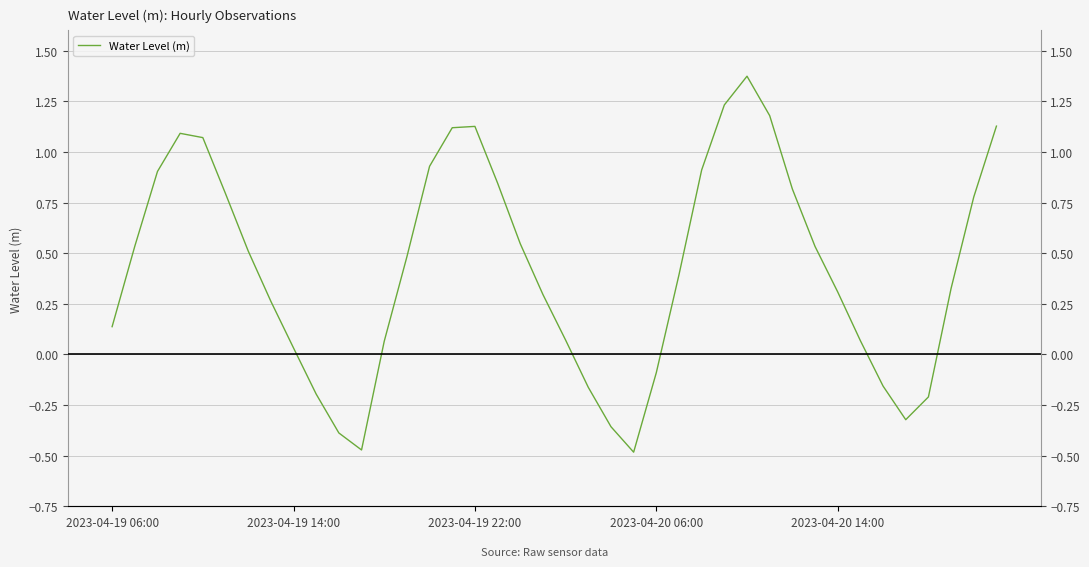

Where is the first local minimum?

11